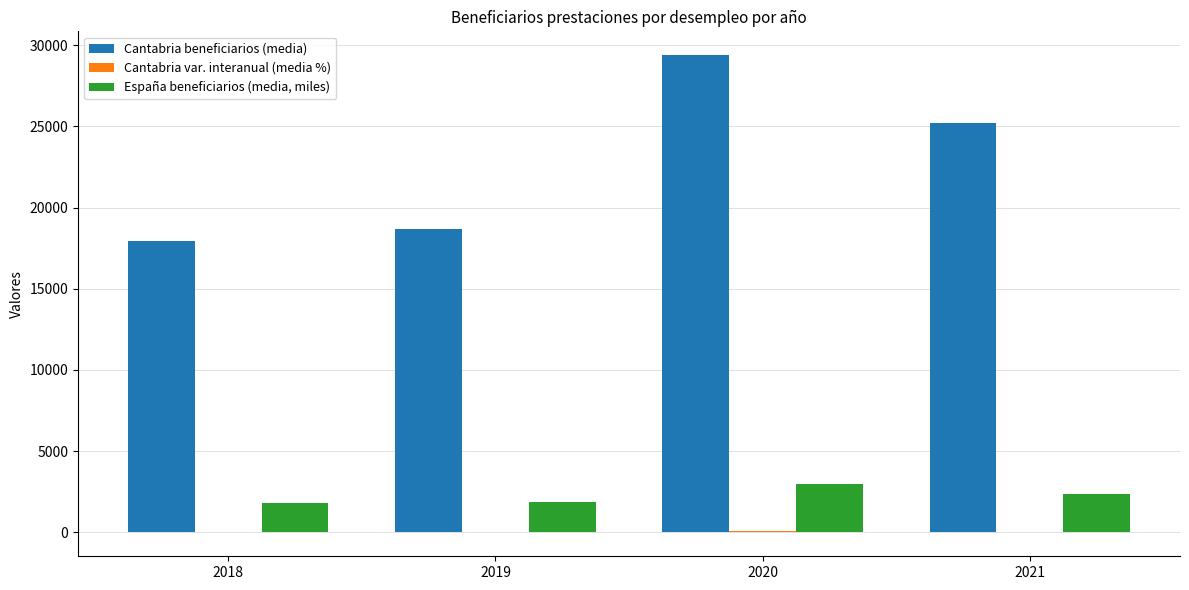

Is it true that Cantabria beneficiarios (media) equals 9317.8 at 2018?

False